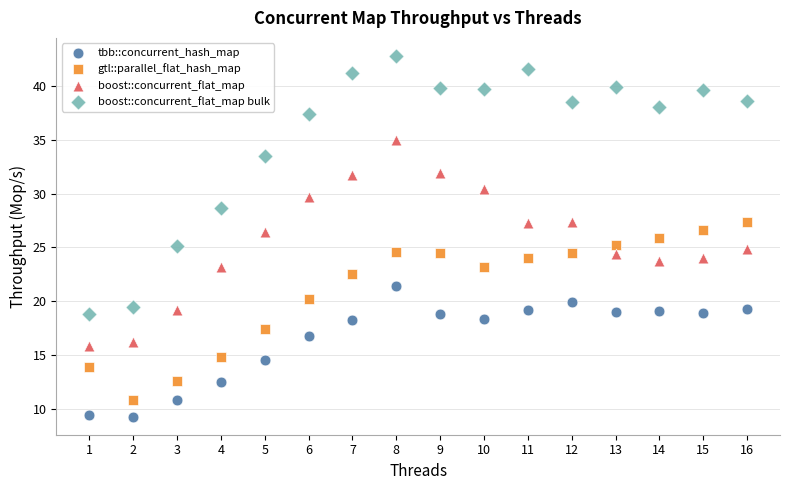

Which series reaches the maximum Y coordinate?

boost::concurrent_flat_map bulk